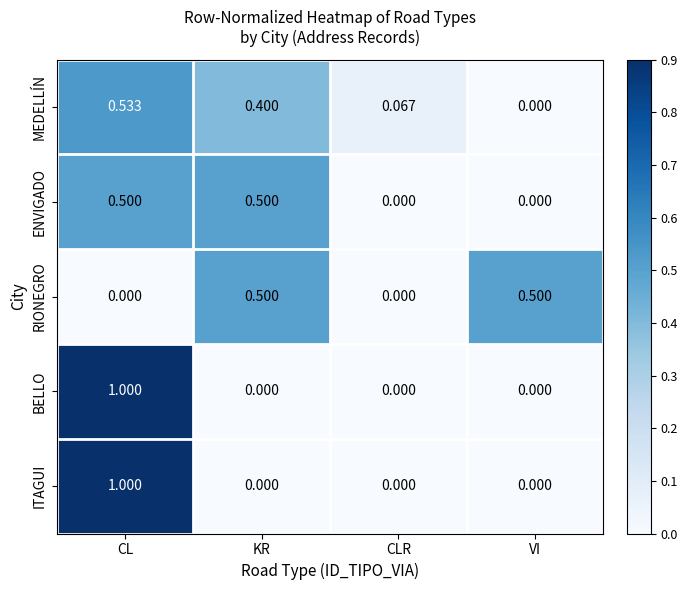

How many series are shown in this chart?

5